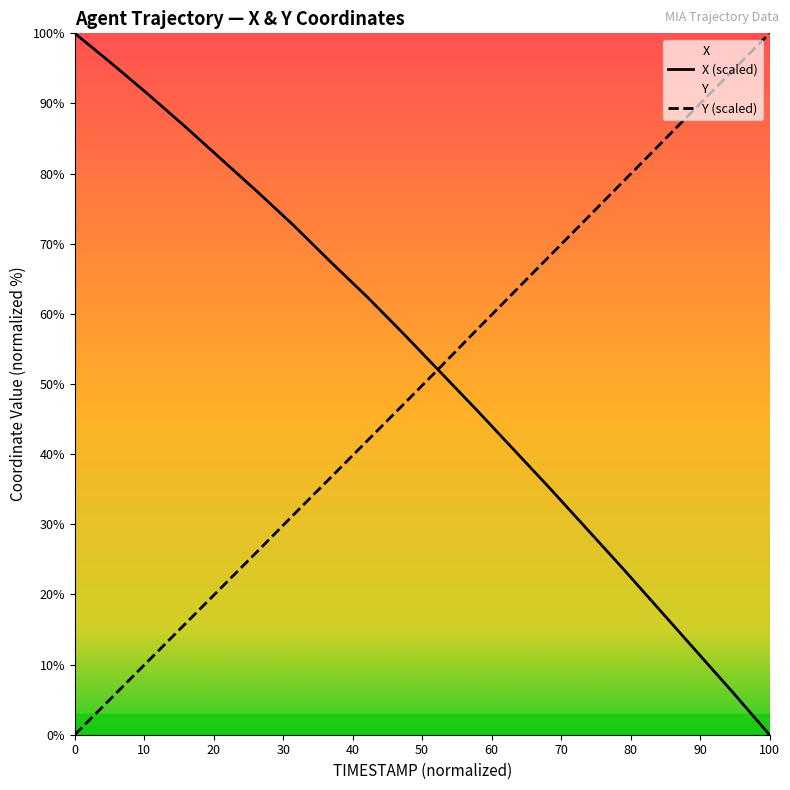

How many times do Y and X cross each other?

1